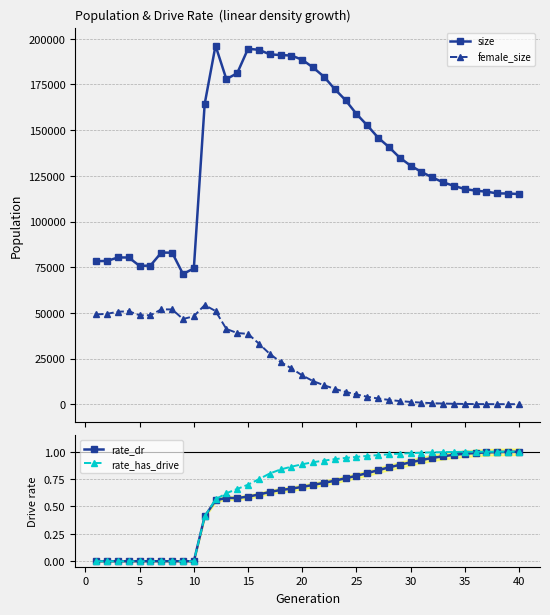

True or false: female_size and rate_dr cross at least once.

False